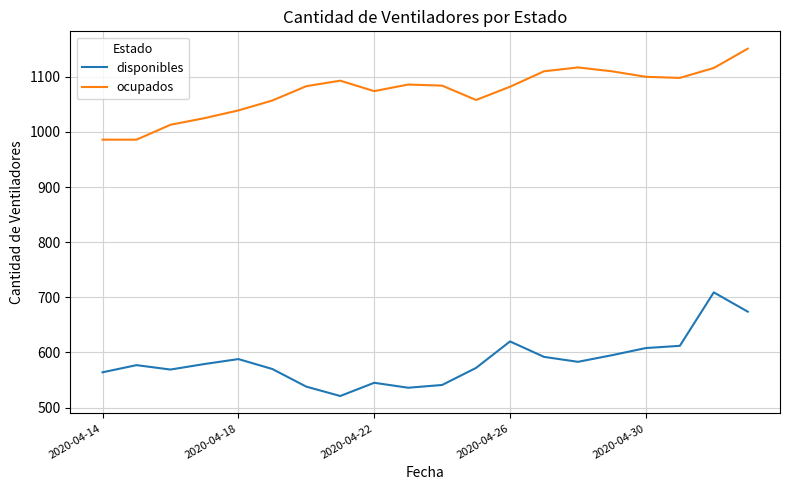

True or false: ocupados and disponibles intersect in this chart.

False